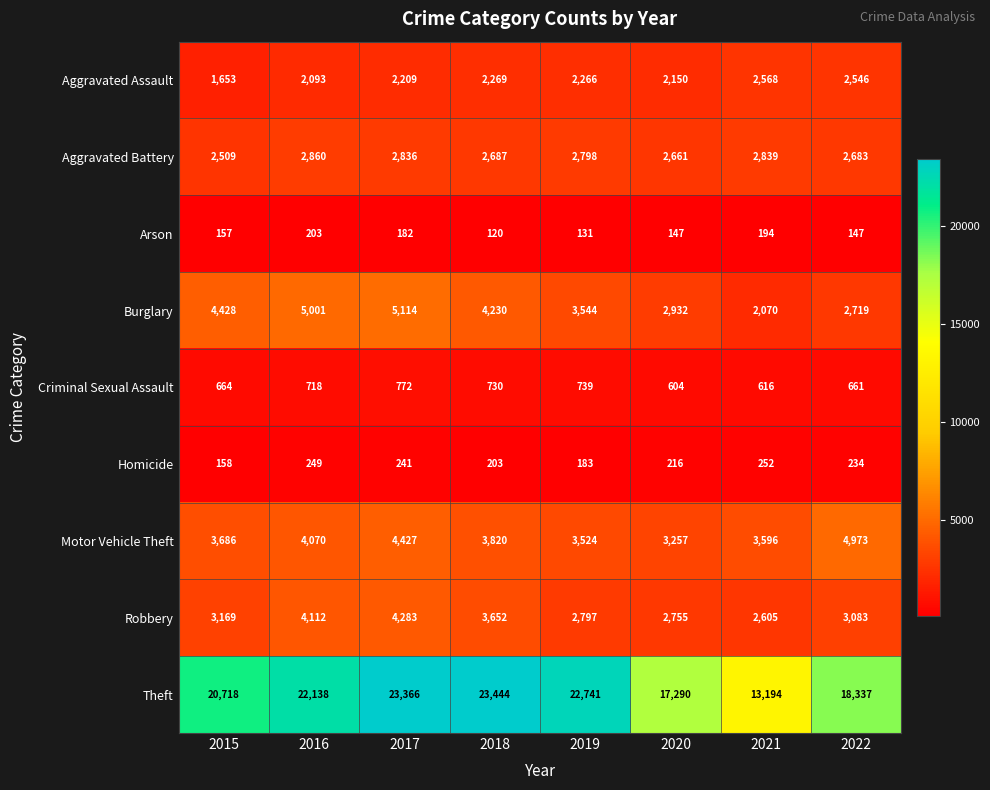

Which series has the largest total across all categories?

Theft